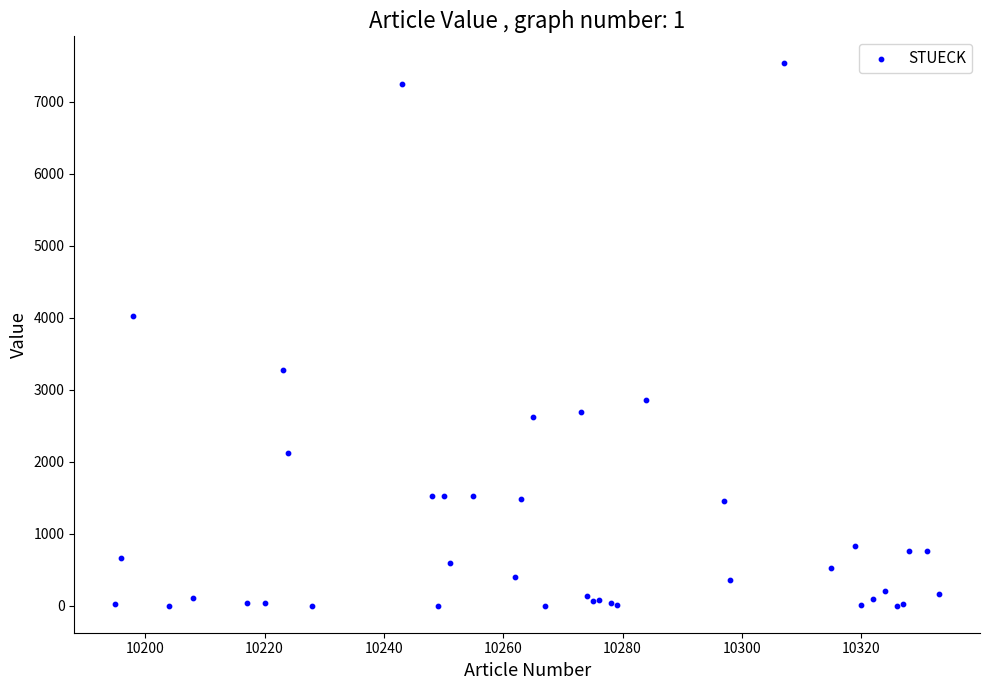

What Y value in the scatter plot is closest to 3767?

4023.8